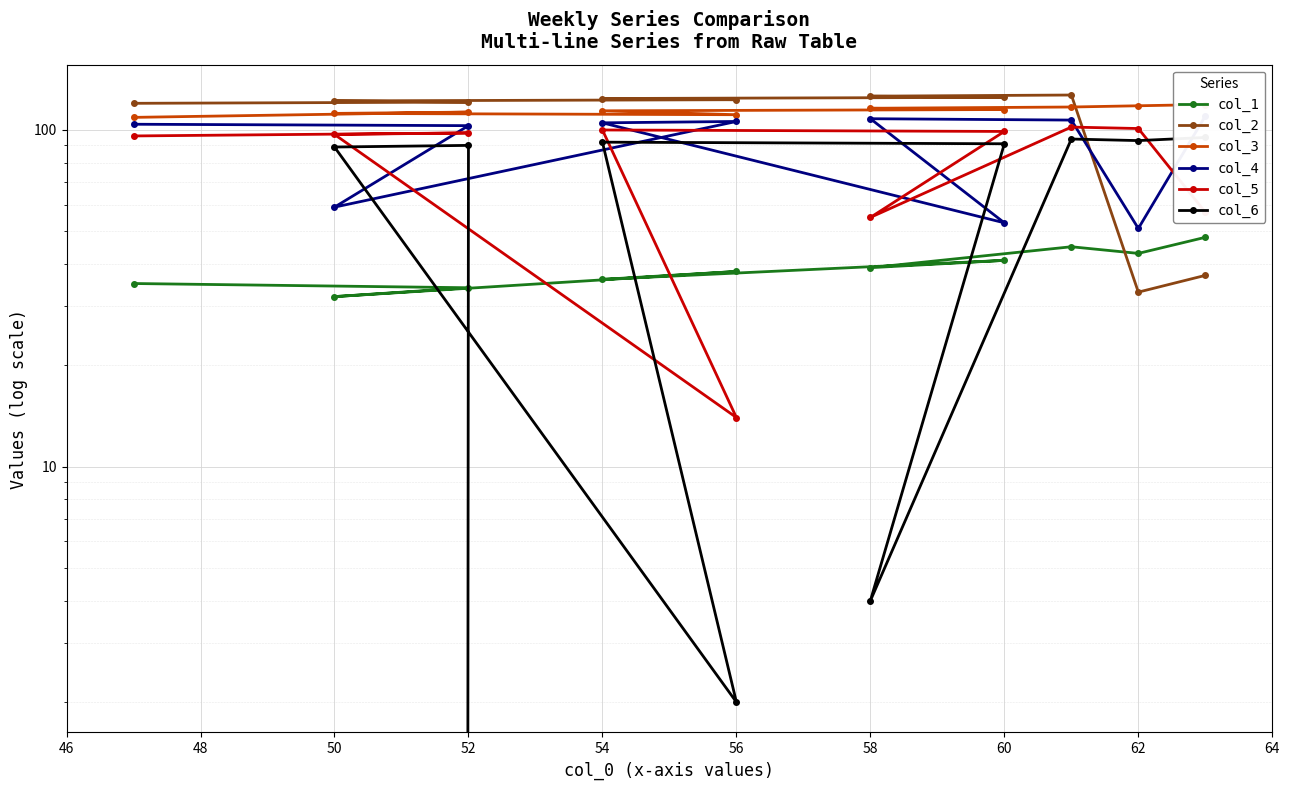

Where does the col_3 series first go above 115?

58